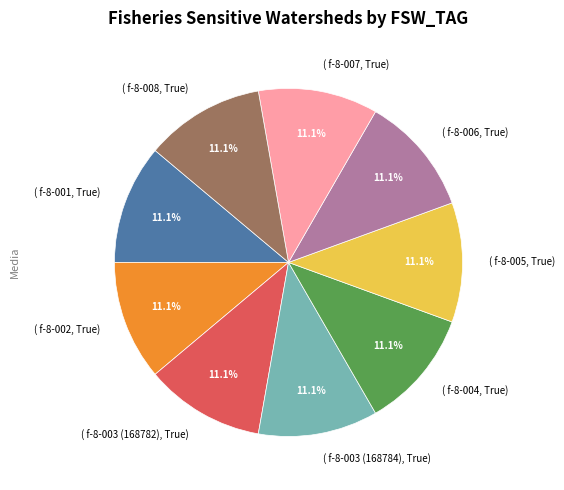

Count the number of slices in the pie.

9